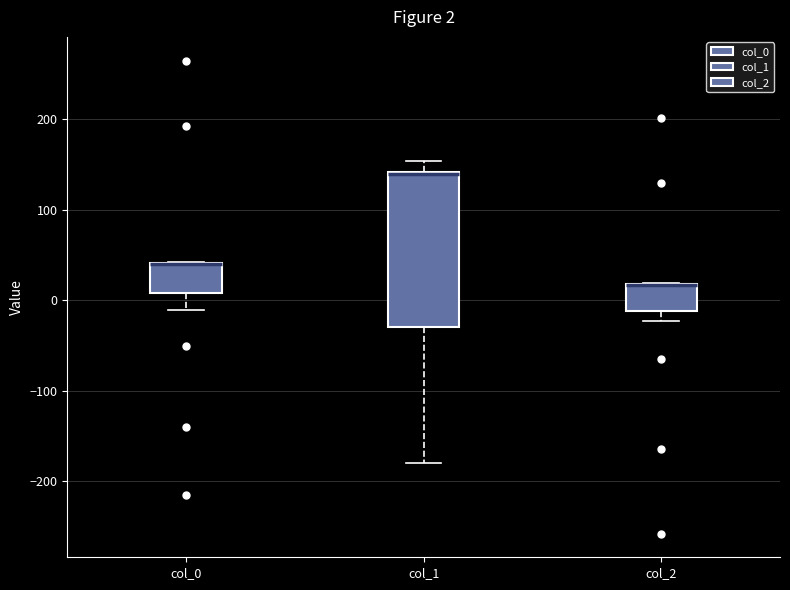

Comparing the boxes themselves (not the whiskers), which one is the tallest?

col_1